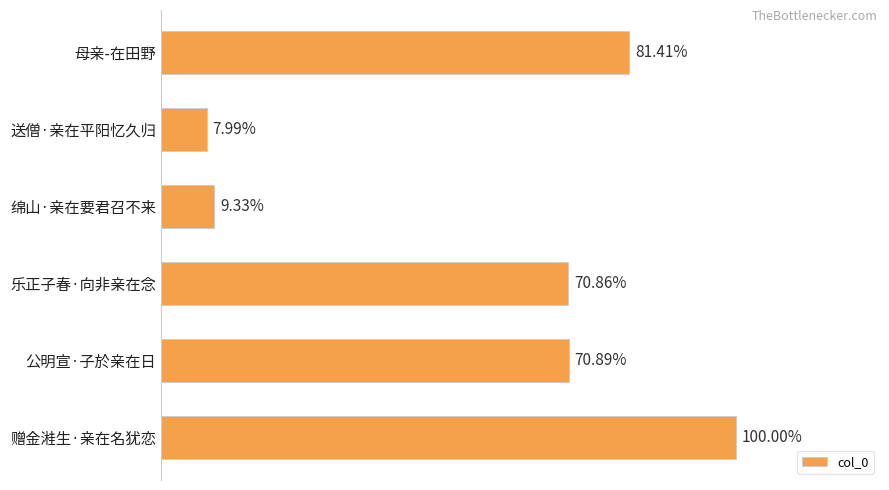

Does the chart contain any negative values?

No